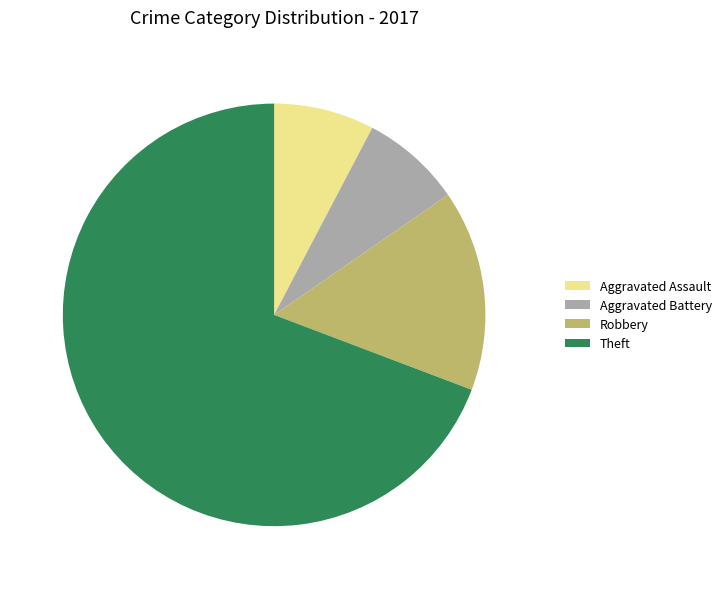

Which category accounts for the majority?

Theft